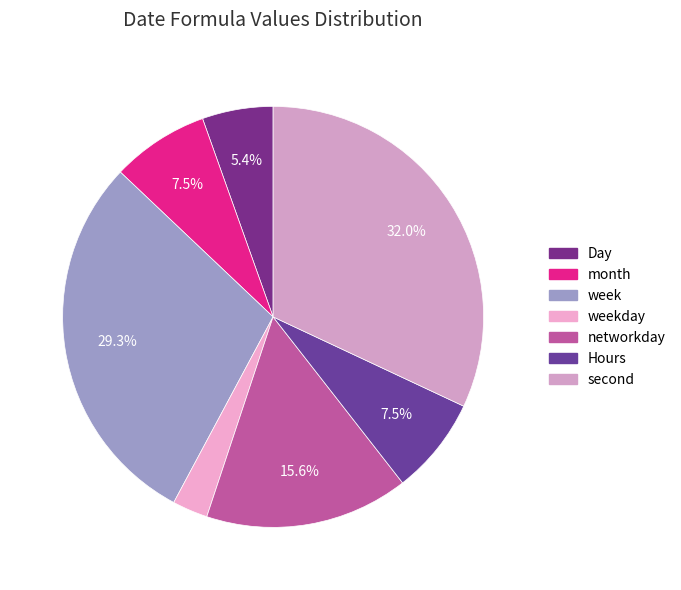

To the nearest percent, what is the average slice percentage?

14%